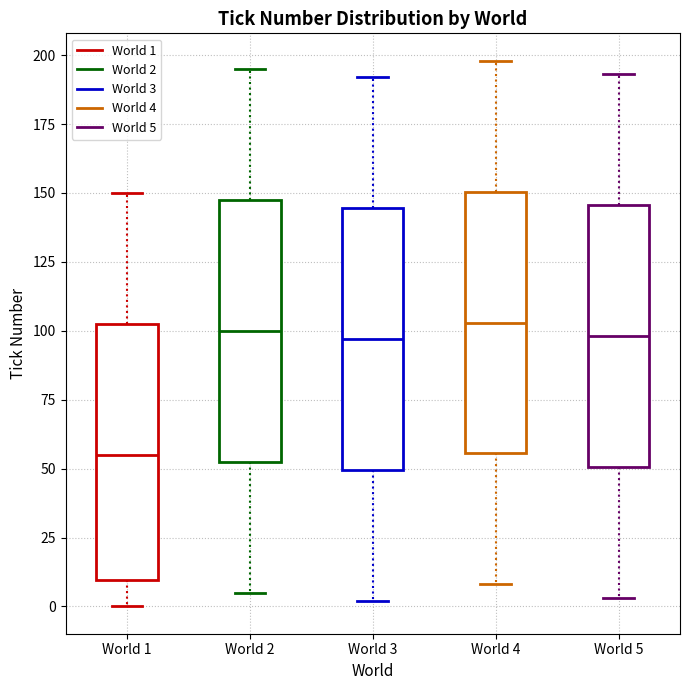

Reading left to right, transcribe this box plot: for each box, give where its median line is, the range the box spans, and where its two whiskers end, as read against the y-axis. The values are not printed on the chart, so give them approximately, as read against the axis.

World 1: median 55, box 10 to 105, whiskers 0 to 150
World 2: median 100, box 55 to 150, whiskers 5 to 195
World 3: median 95, box 50 to 145, whiskers 0 to 190
World 4: median 105, box 55 to 150, whiskers 10 to 200
World 5: median 100, box 50 to 145, whiskers 5 to 195